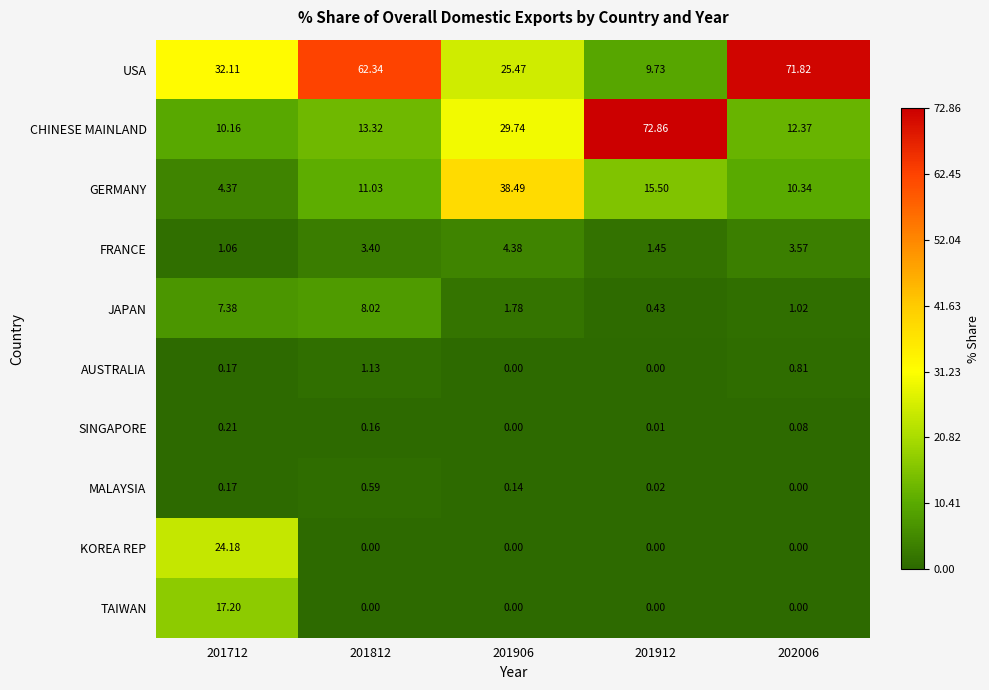

At how many categories does at least one series exceed 67?

2